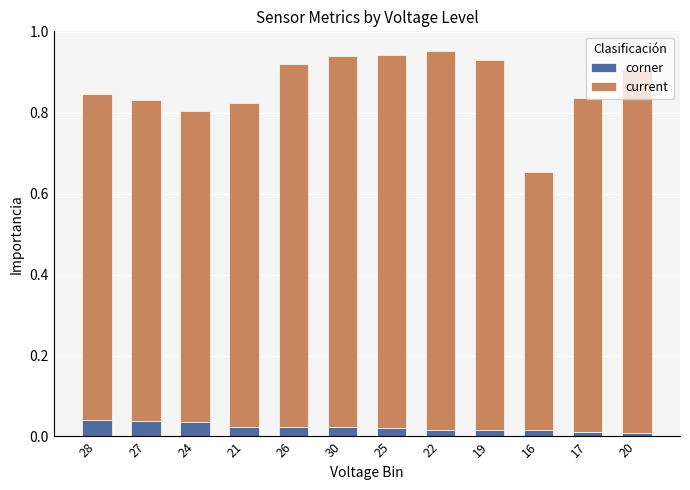

Is it true that corner equals 0.0 at 30?

True